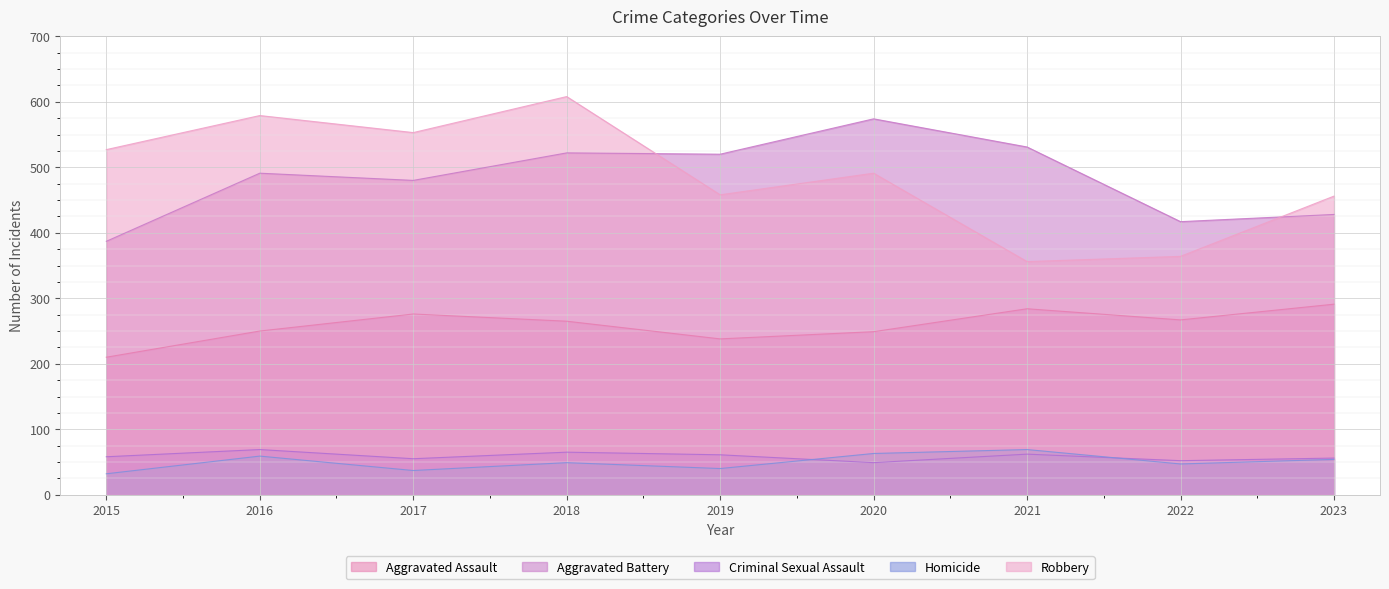

Which category has the lowest value in the Homicide series?

2015